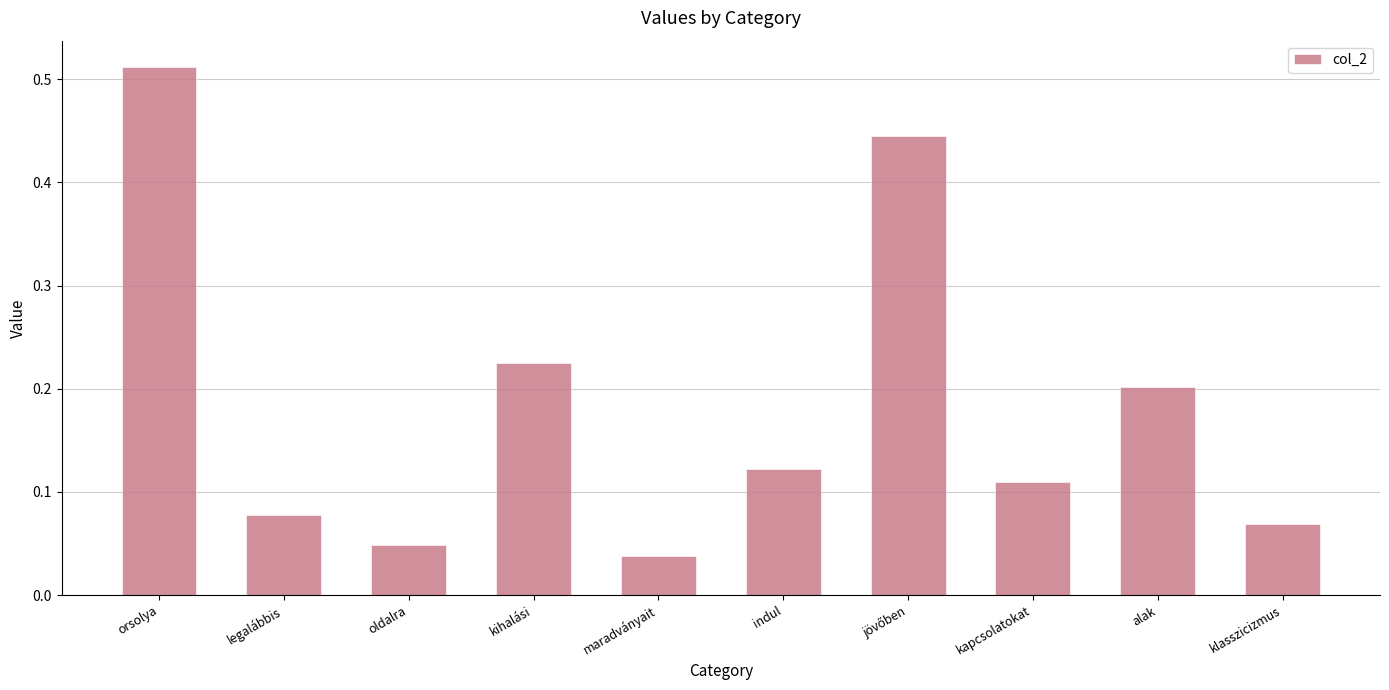

What is the label of the 5th bar from the left?

maradványait